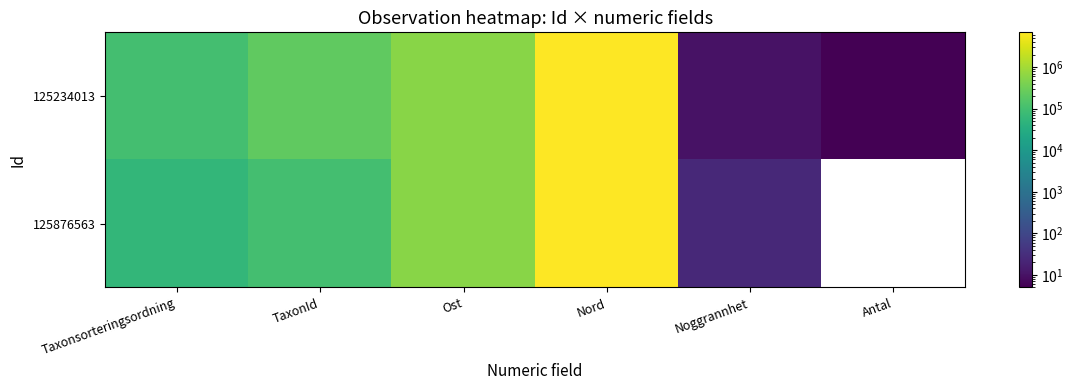

Is the value of 125876563 at Nord greater than the value of 125234013 at Antal?

Yes